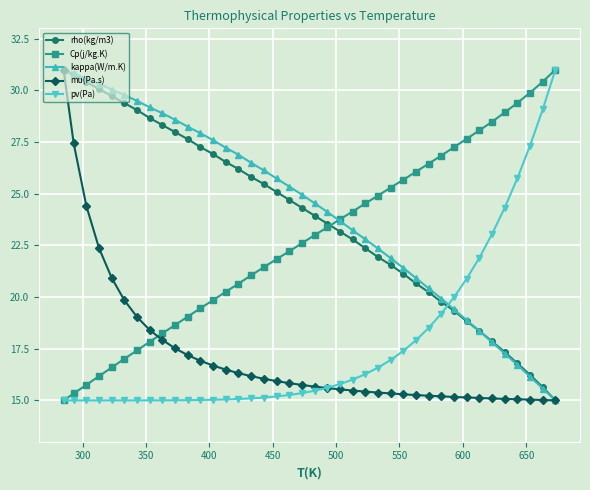

What is the highest value of the Cp(j/kg.K) series?

31.0